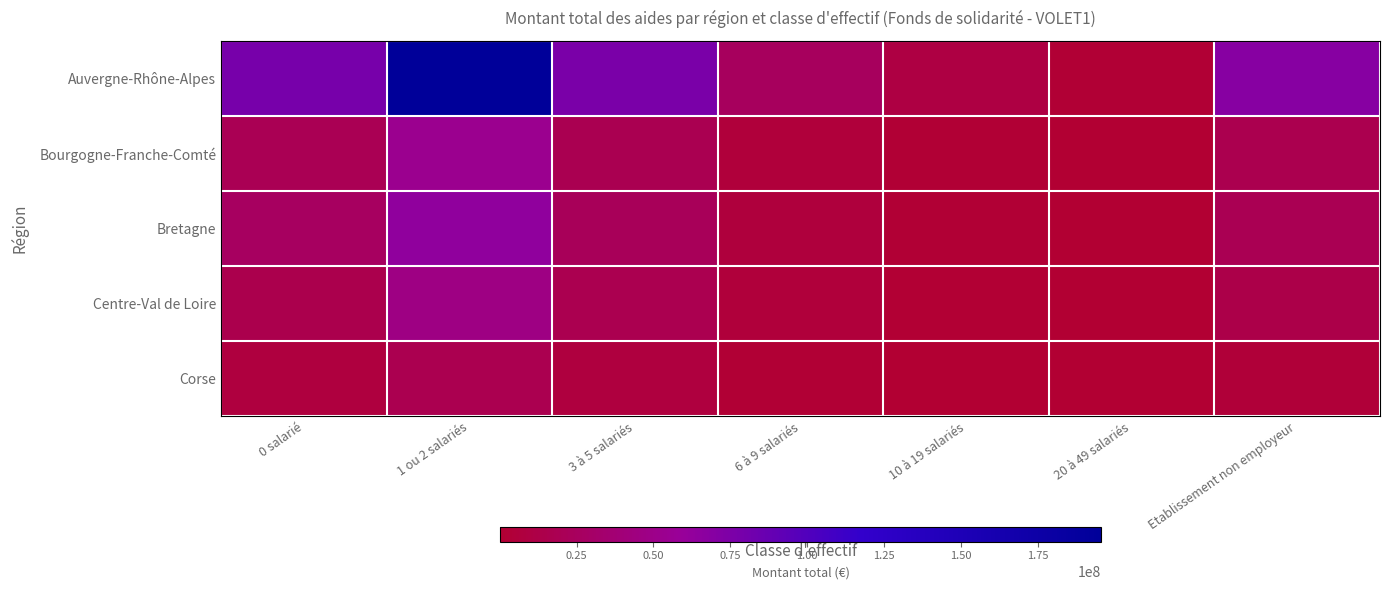

Reading left to right, what are all the values shown in this chart?

Auvergne-Rhône-Alpes: 0 salarié=78042866	1 ou 2 salariés=195580987	3 à 5 salariés=76283738	6 à 9 salariés=24785725	10 à 19 salariés=9866117	20 à 49 salariés=1892070	Etablissement non employeur=69563300
Bourgogne-Franche-Comté: 0 salarié=19342766	1 ou 2 salariés=53067962	3 à 5 salariés=18368582	6 à 9 salariés=5146977	10 à 19 salariés=1675034	20 à 49 salariés=316161	Etablissement non employeur=16502687
Bretagne: 0 salarié=26375808	1 ou 2 salariés=63872882	3 à 5 salariés=22958339	6 à 9 salariés=6427490	10 à 19 salariés=1982641	20 à 49 salariés=353055	Etablissement non employeur=18544153
Centre-Val de Loire: 0 salarié=15776214	1 ou 2 salariés=46441462	3 à 5 salariés=17588487	6 à 9 salariés=4705085	10 à 19 salariés=1359534	20 à 49 salariés=225871	Etablissement non employeur=13620298
Corse: 0 salarié=7104813	1 ou 2 salariés=16958021	3 à 5 salariés=7309677	6 à 9 salariés=2029646	10 à 19 salariés=636182	20 à 49 salariés=102075	Etablissement non employeur=4305051